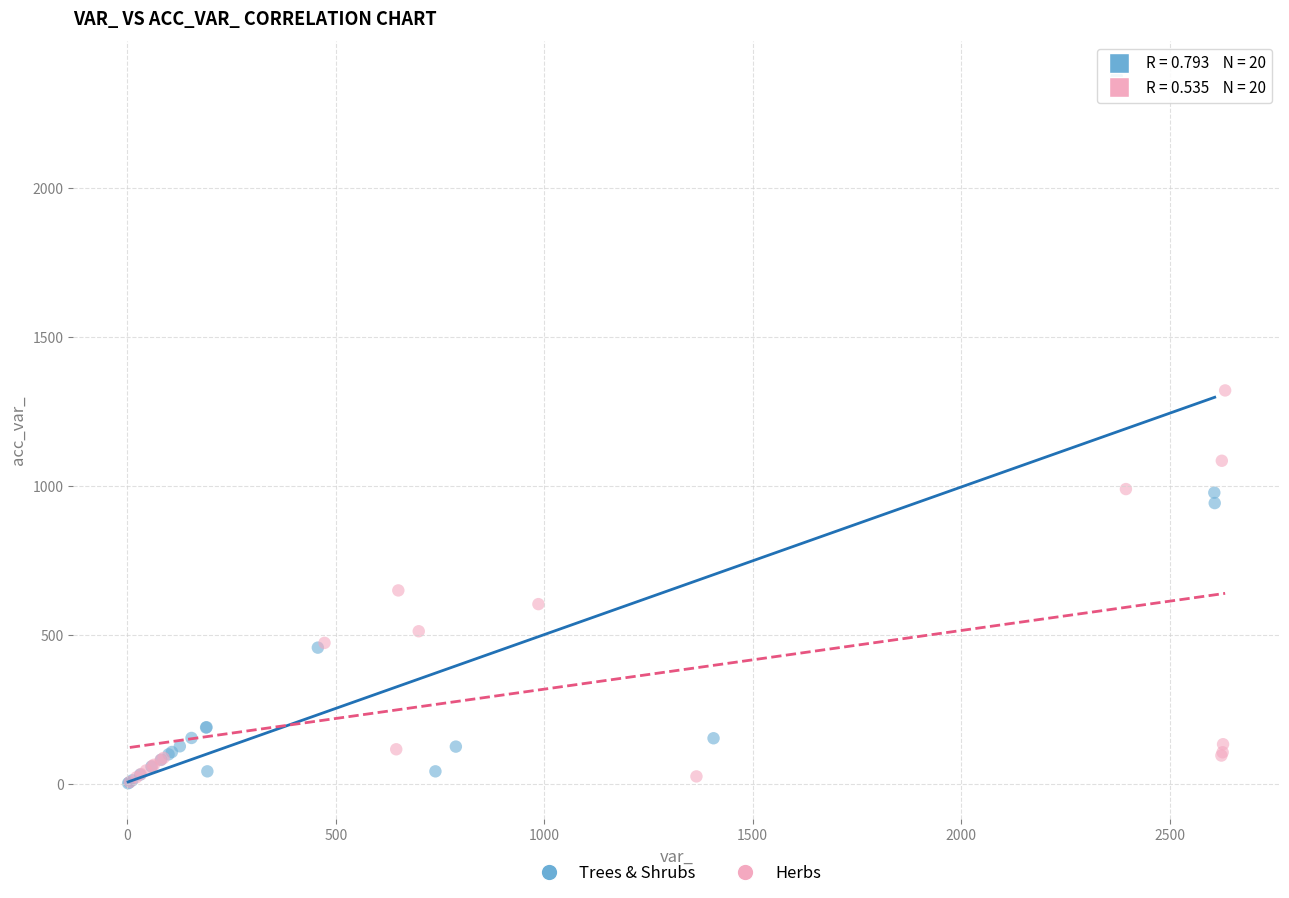

What are all the series names shown in the legend?

Trees & Shrubs, Herbs